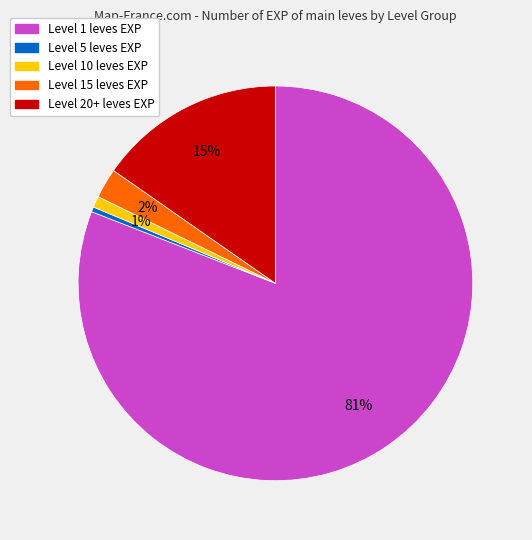

Is there any slice that represents more than half of the pie?

Yes